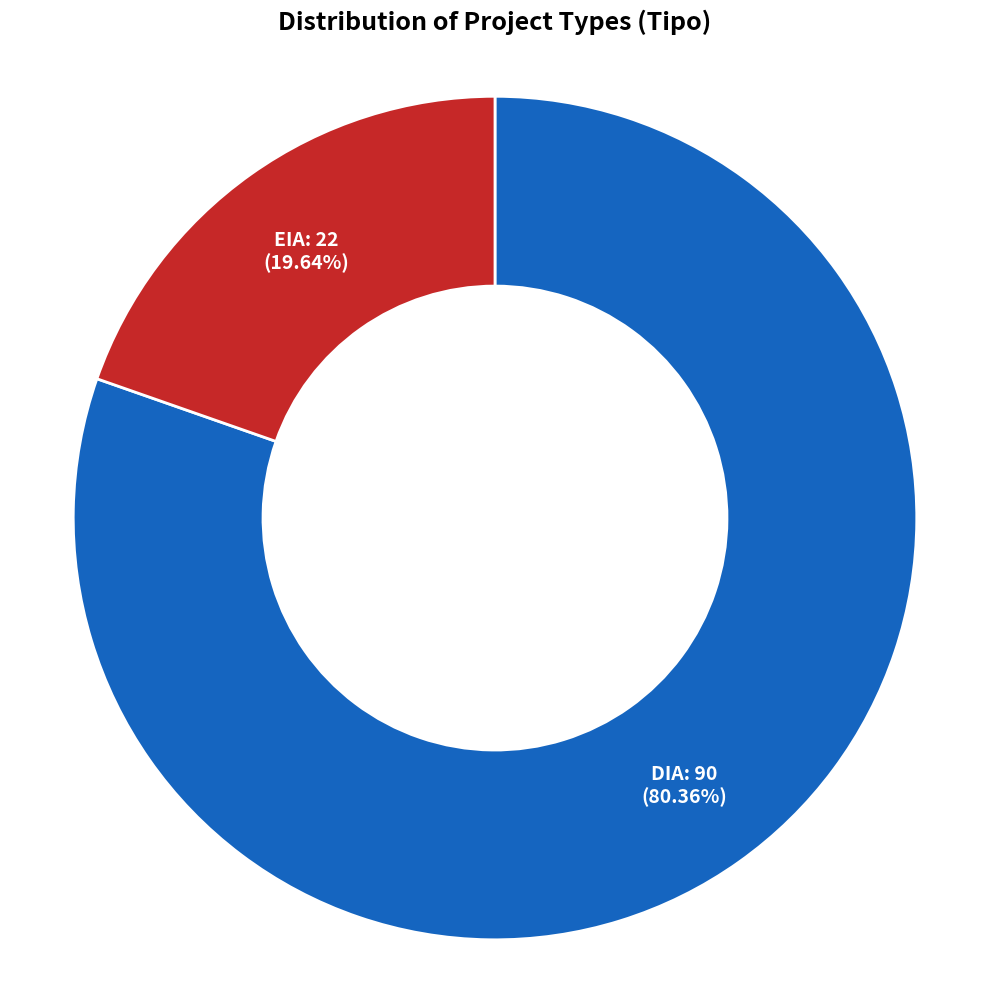

Between DIA and EIA, which is larger?

DIA